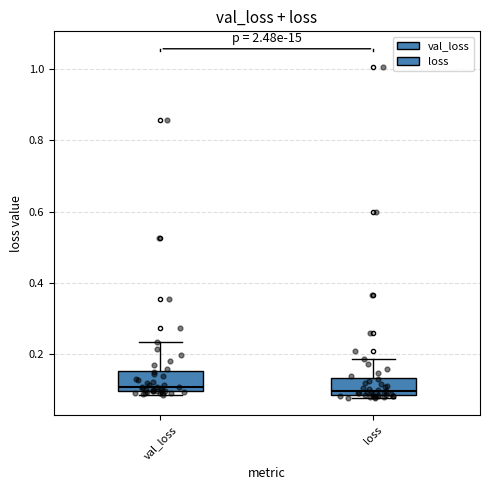

Reading left to right, transcribe this box plot: for each box, give where its median line is, the range the box spans, and where its two whiskers end, as read against the y-axis. The values are not printed on the chart, so give them approximately, as read against the axis.

val_loss: median 0.10 (just above the box's lower edge), box 0.10 to 0.16, whiskers 0.08 to 0.24
loss: median 0.10, box 0.08 to 0.14, whiskers 0.08 (just below the box's lower edge) to 0.18